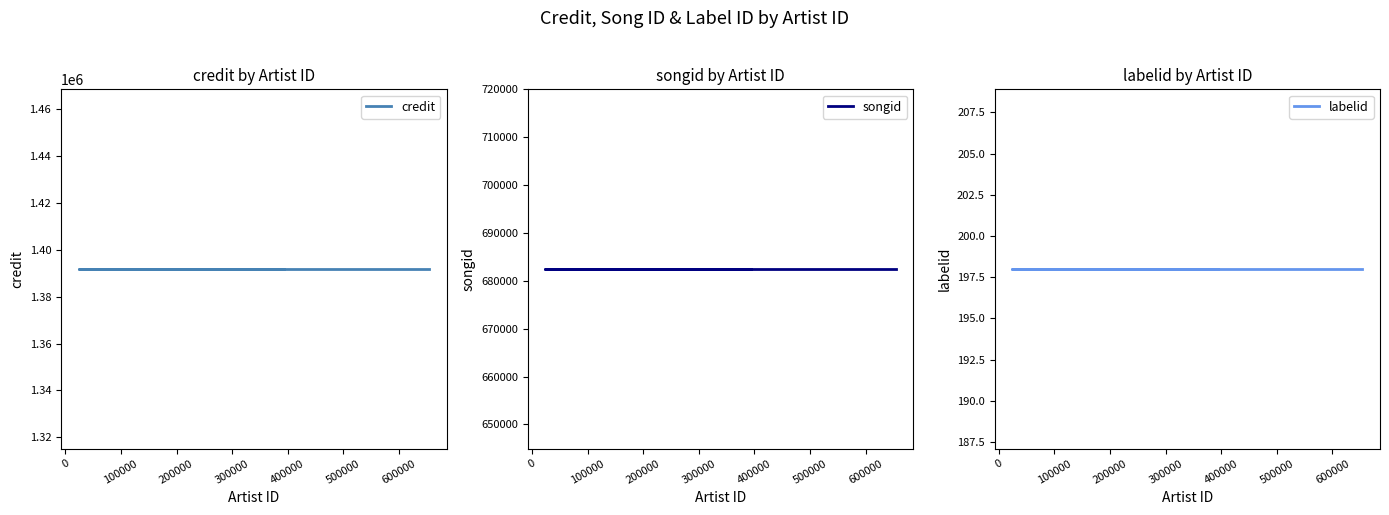

The value of labelid at 600000 is 71. True or false?

False